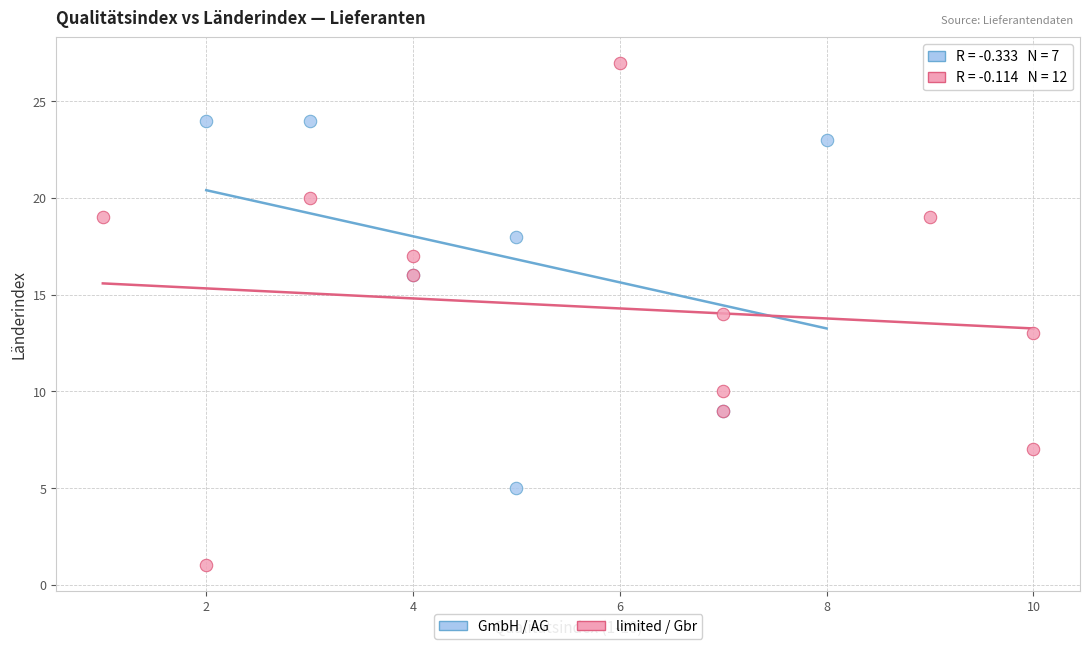

What are all the series names shown in the legend?

GmbH / AG, limited / Gbr